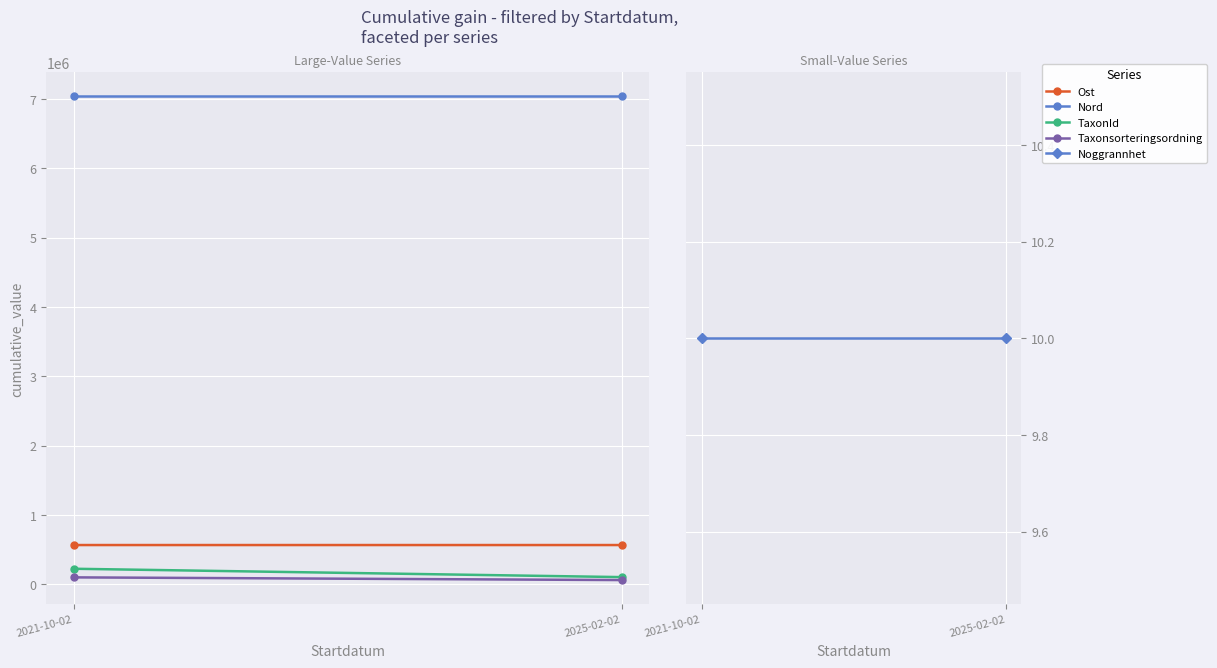

At which label is TaxonId closest to 160448?

2021-10-02